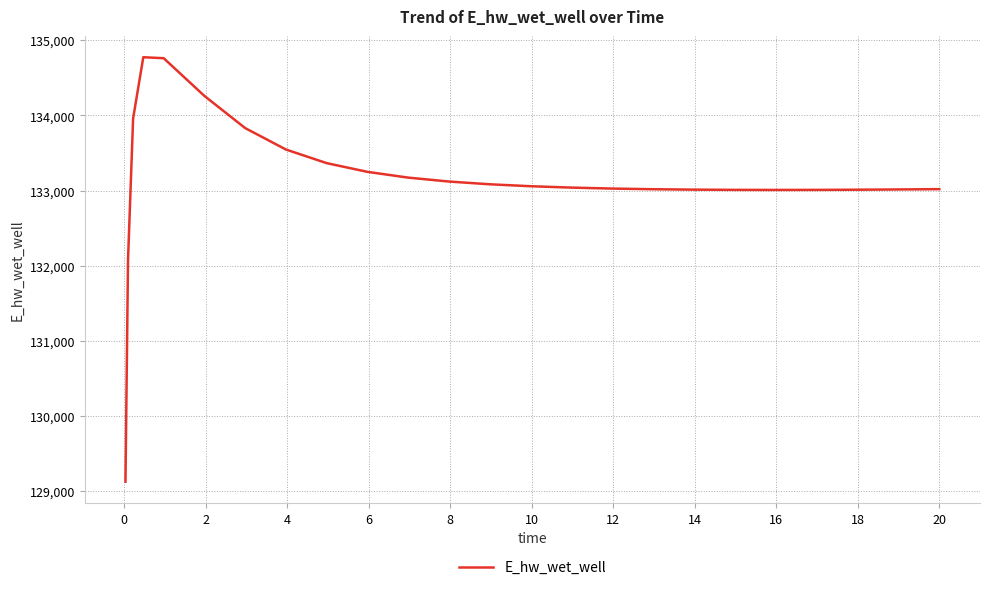

Is this an area chart (filled region under the line)?

No